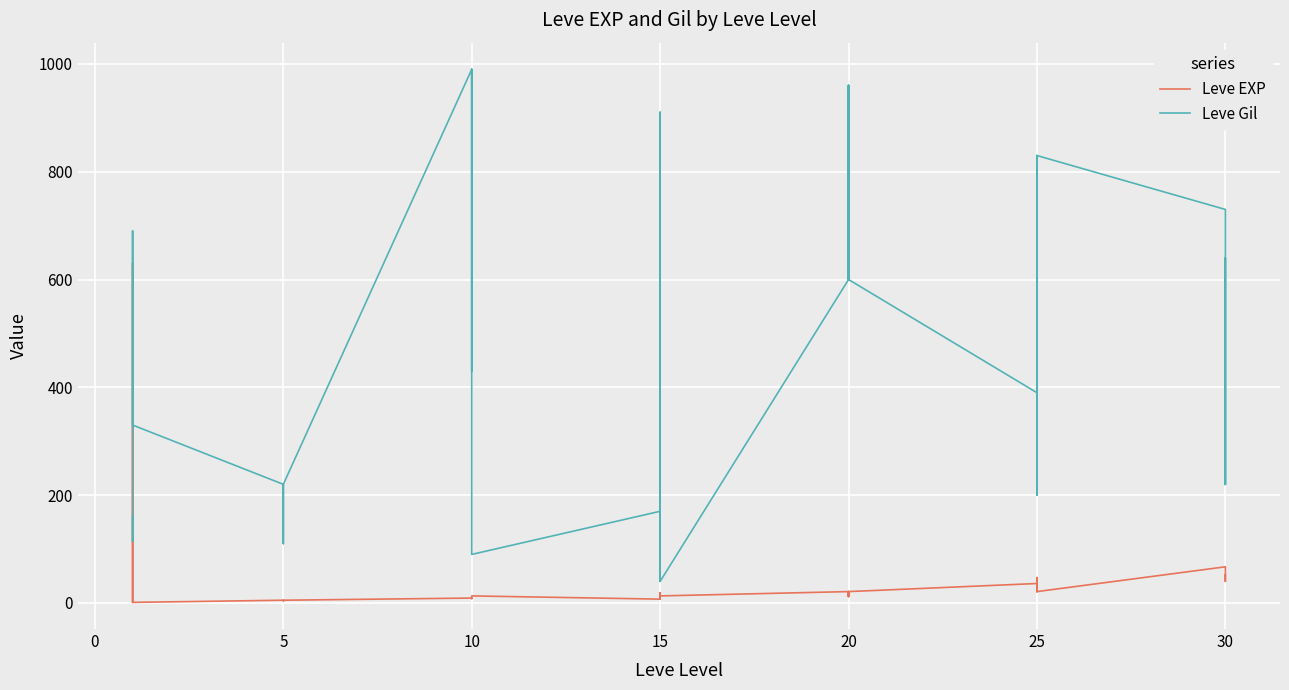

True or false: Leve Gil has more than 0 points higher than both neighbors.

True